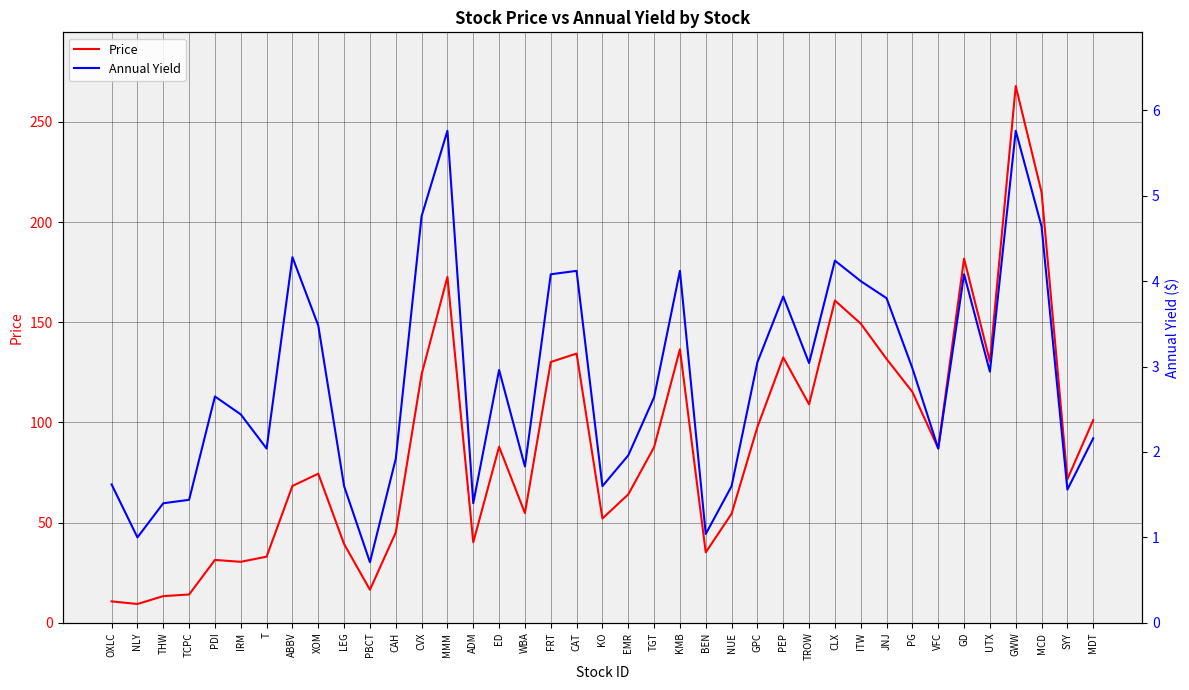

True or false: Price and Annual Yield cross at least once.

False